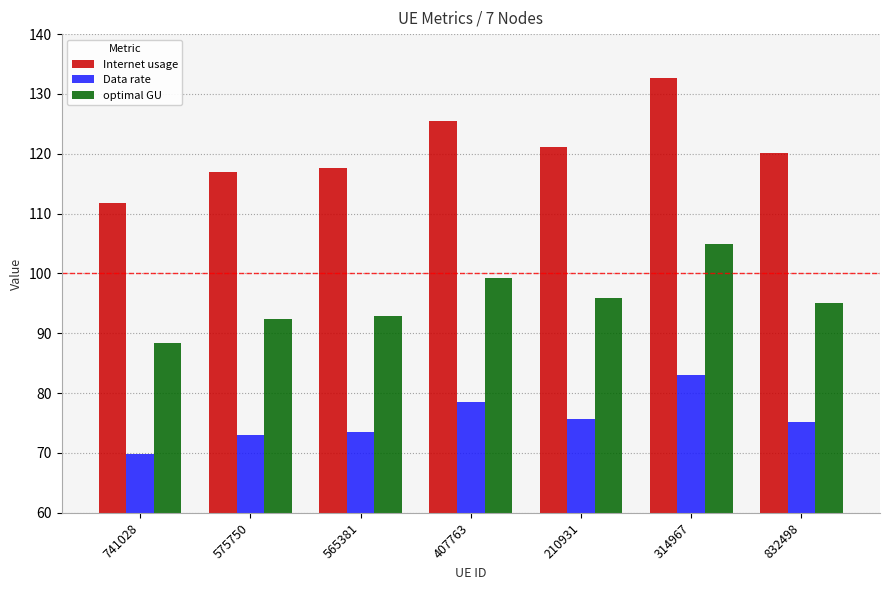

What is the label of the 7th bar from the right?

741028